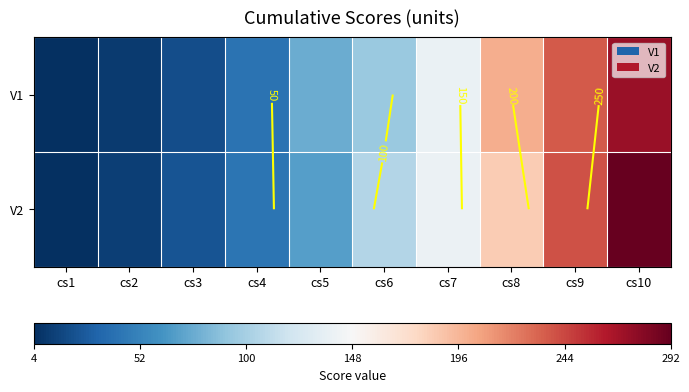

Which series changed the most between cs5 and cs7?

V2